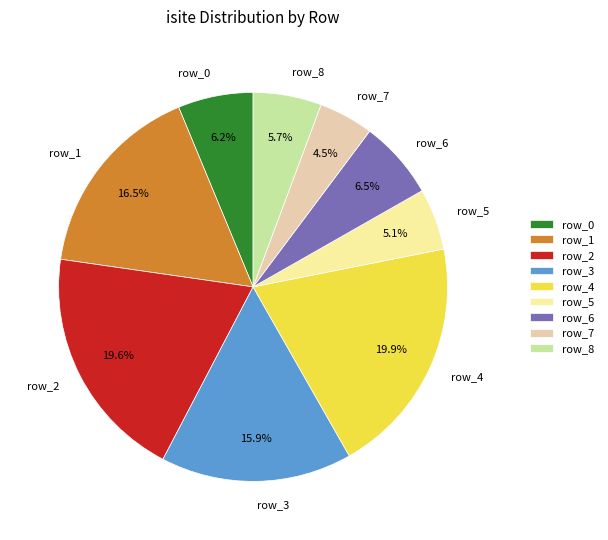

True or false: row_3 accounts for 22% of the total.

False